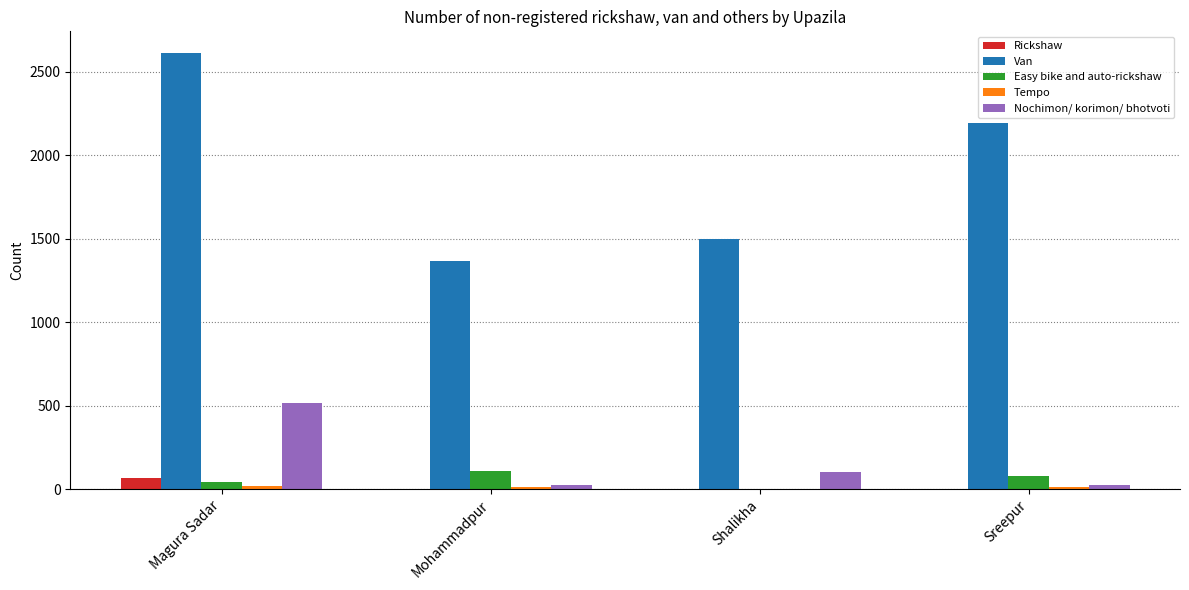

Count the number of data series in this chart.

5